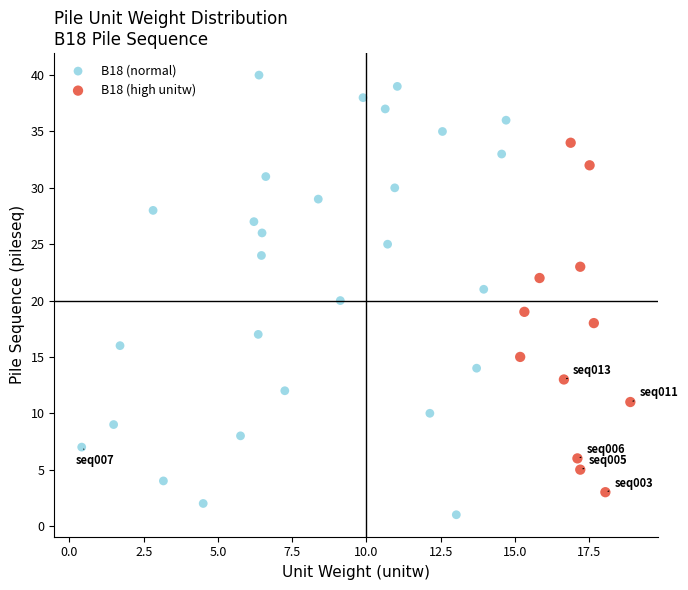

Which series has the widest spread of Y values?

B18 (normal)